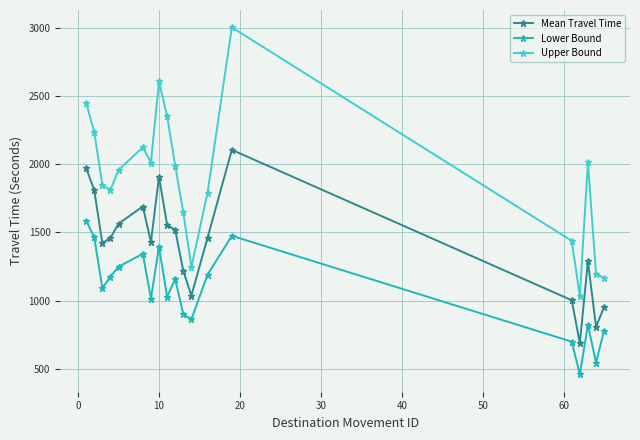

What is the maximum value shown in the chart?

3005